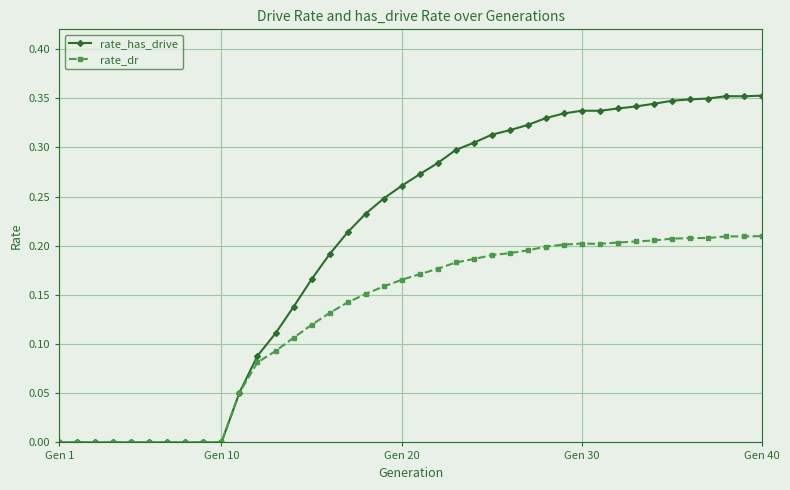

Rank the series by their average value, from highest to lowest.

rate_has_drive, rate_dr